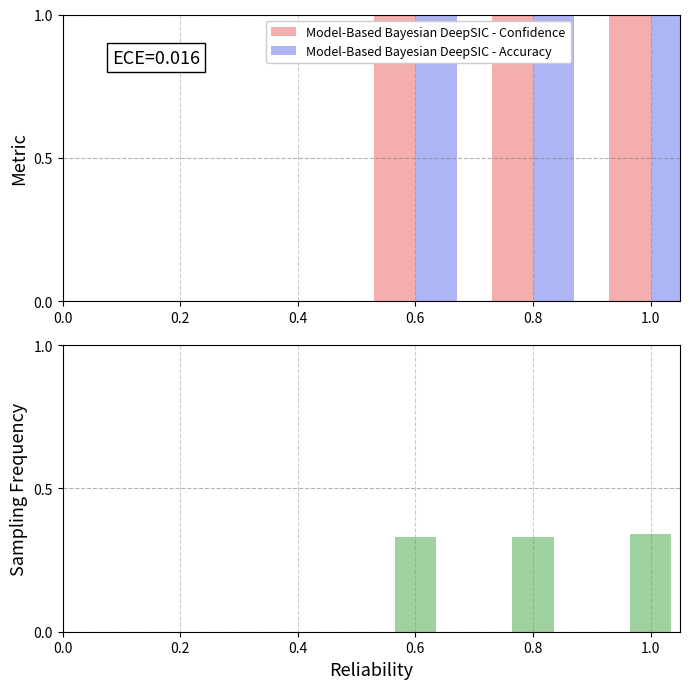

Is it true that Sampling Frequency equals 0.1 at 1.0?

False